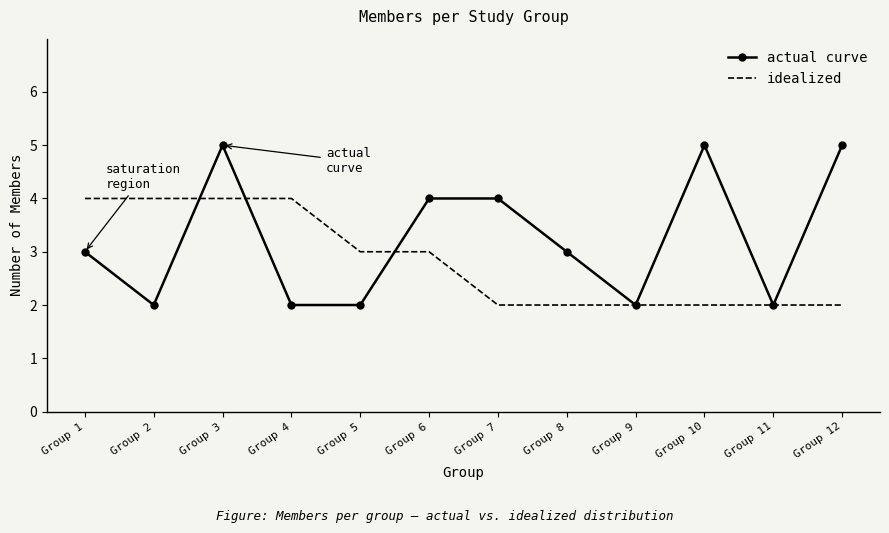

What is the total value across all series at Group 7?

6